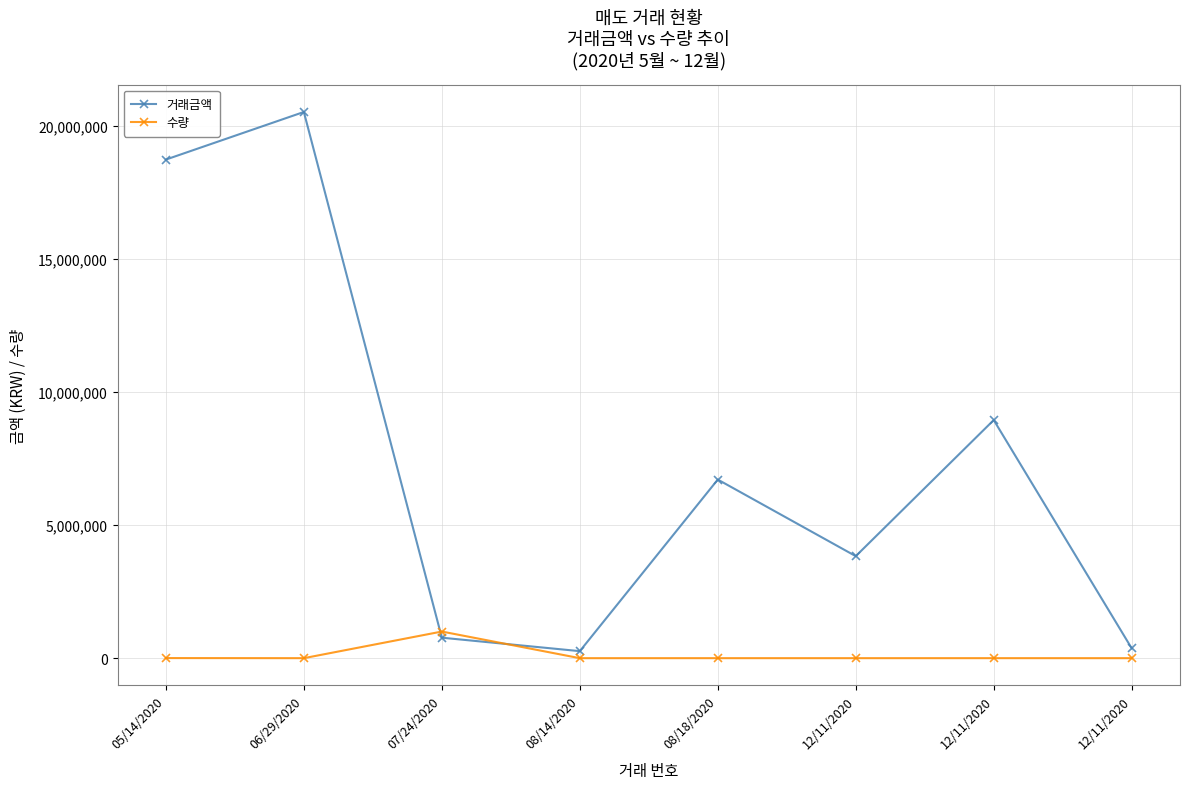

What are all the series names shown in the legend?

거래금액, 수량